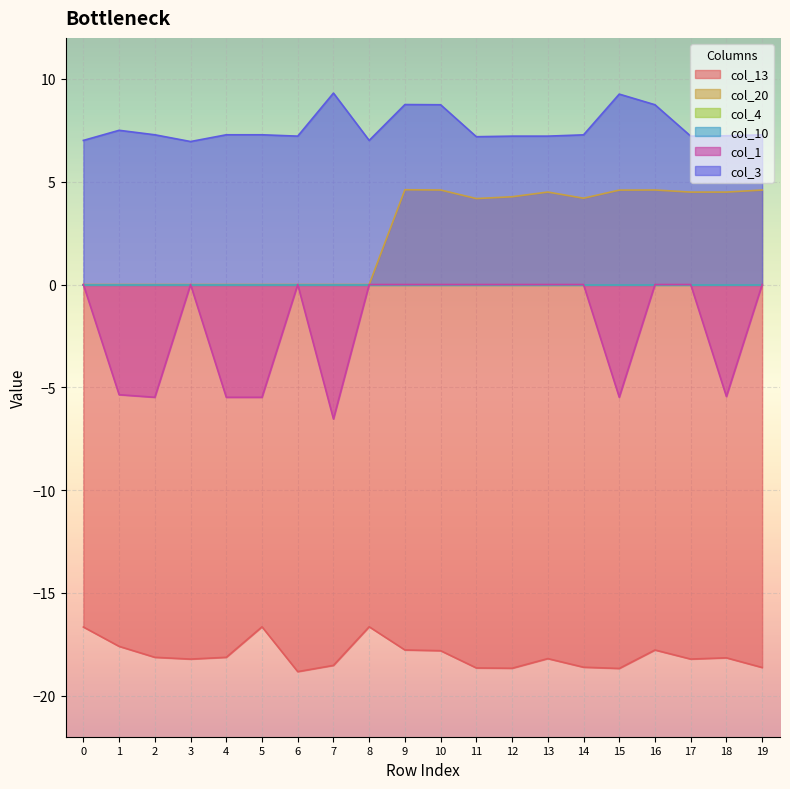

Where is the first local maximum for col_20?

9